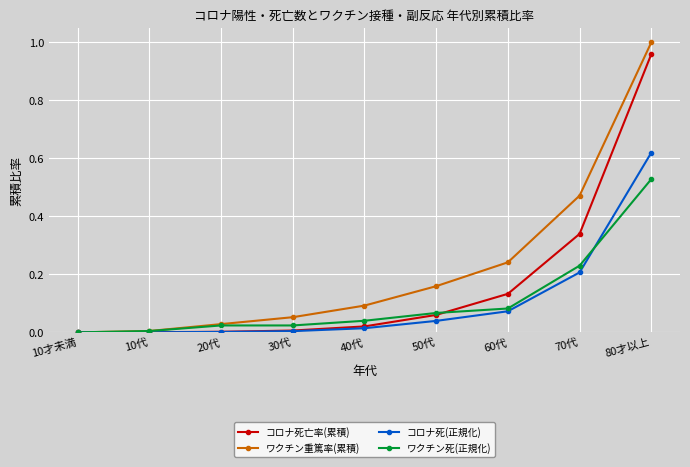

How many lines are shown in the chart?

4